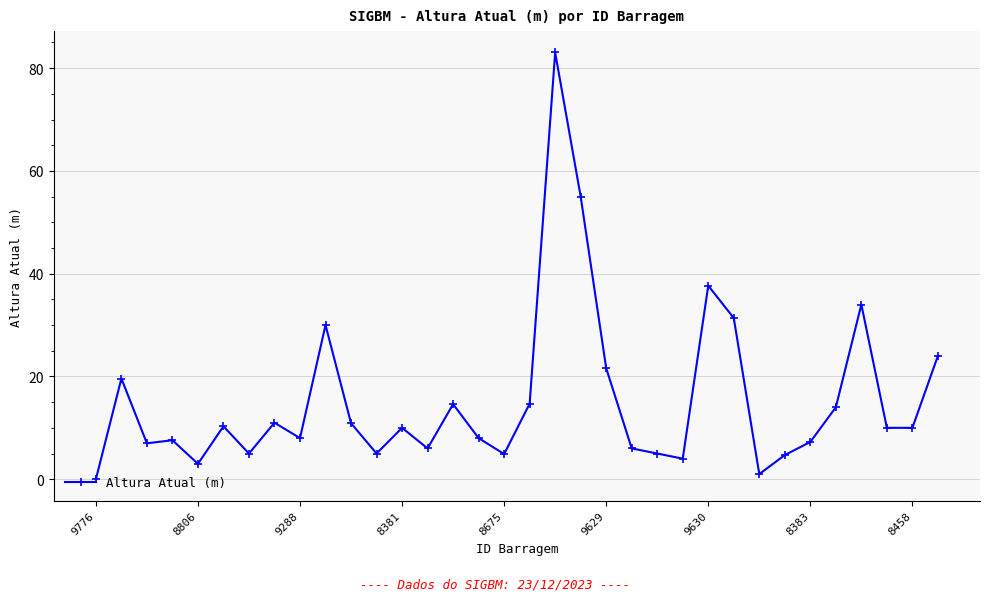

What is the average value?

15.4